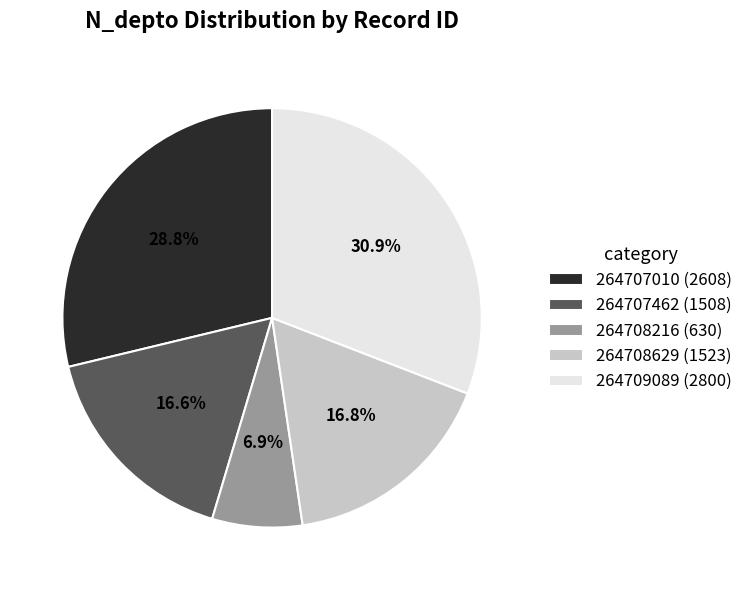

Which slice is the smallest?

264708216